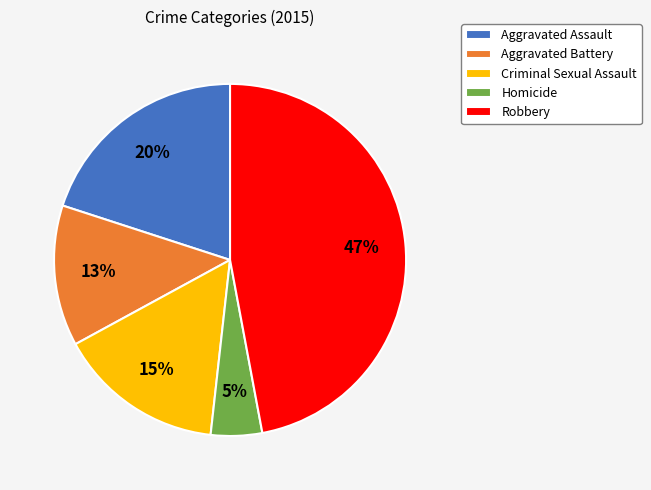

To the nearest percent, what percentage of the pie is Aggravated Battery?

13%